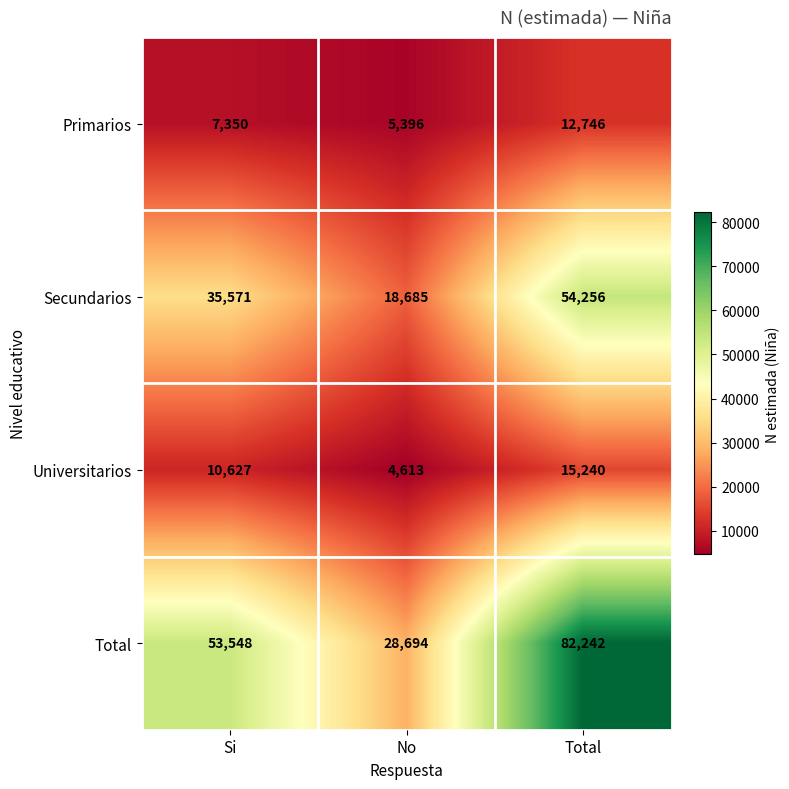

Count the number of categories in the chart.

3